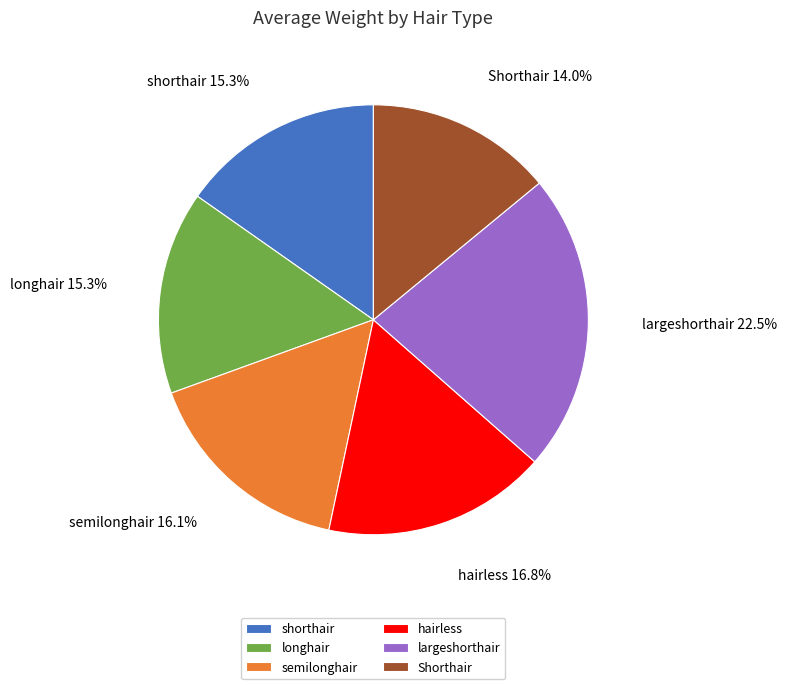

To the nearest percent, what is the difference between the largest and smallest slice percentages?

8%